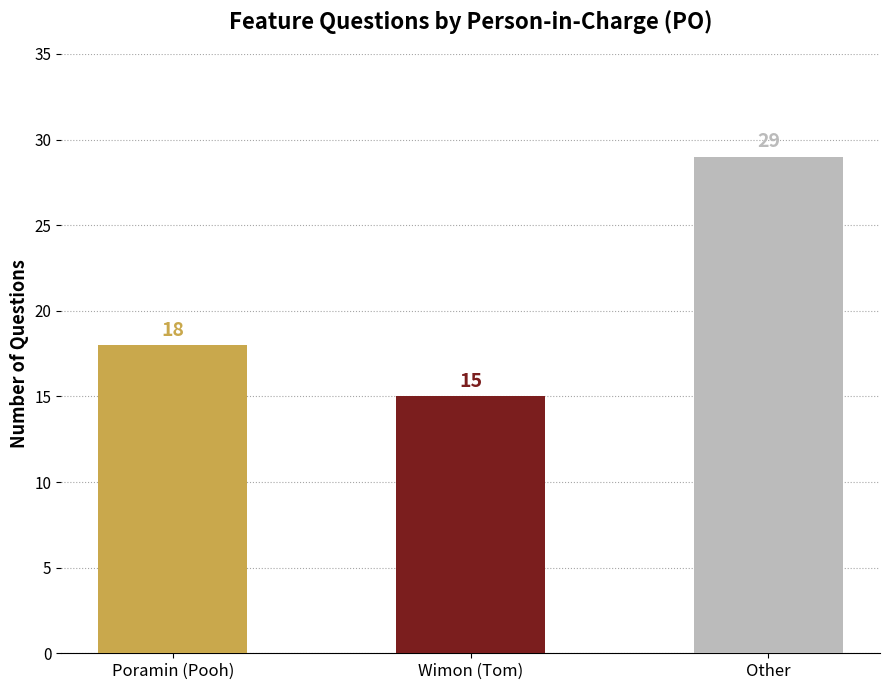

Is it true that the value at Other is 11?

False